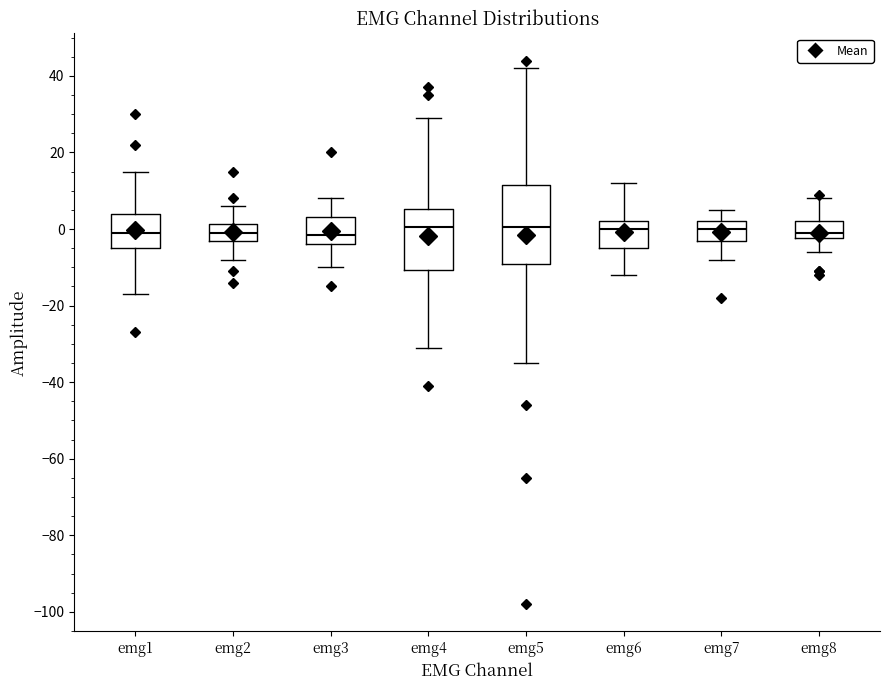

Comparing the boxes themselves (not the whiskers), which one is the tallest?

emg5